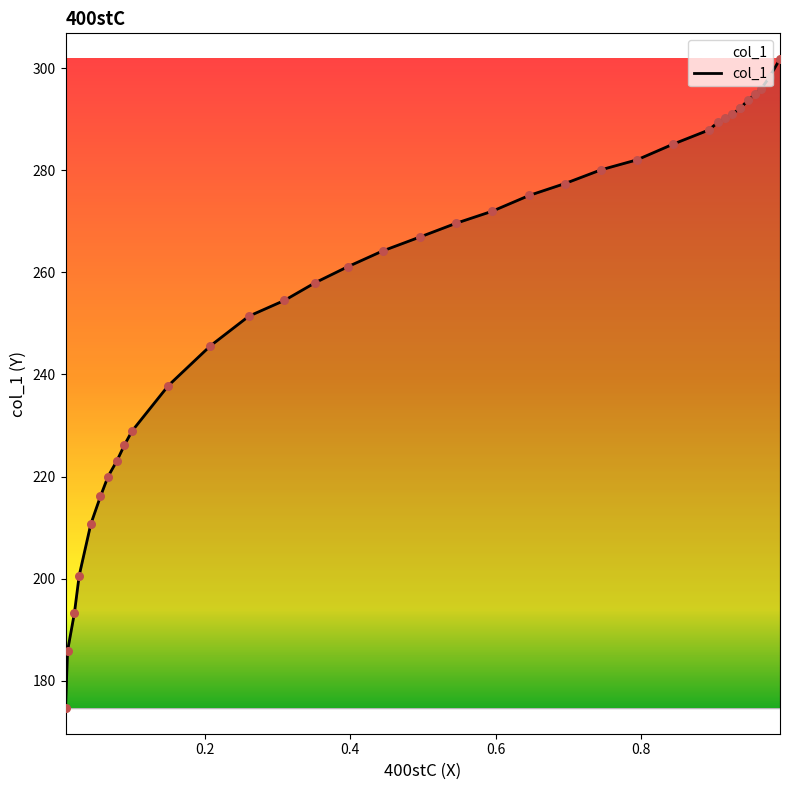

What is the ratio of the value at 0.3964 to the value at 0.9776?

0.9